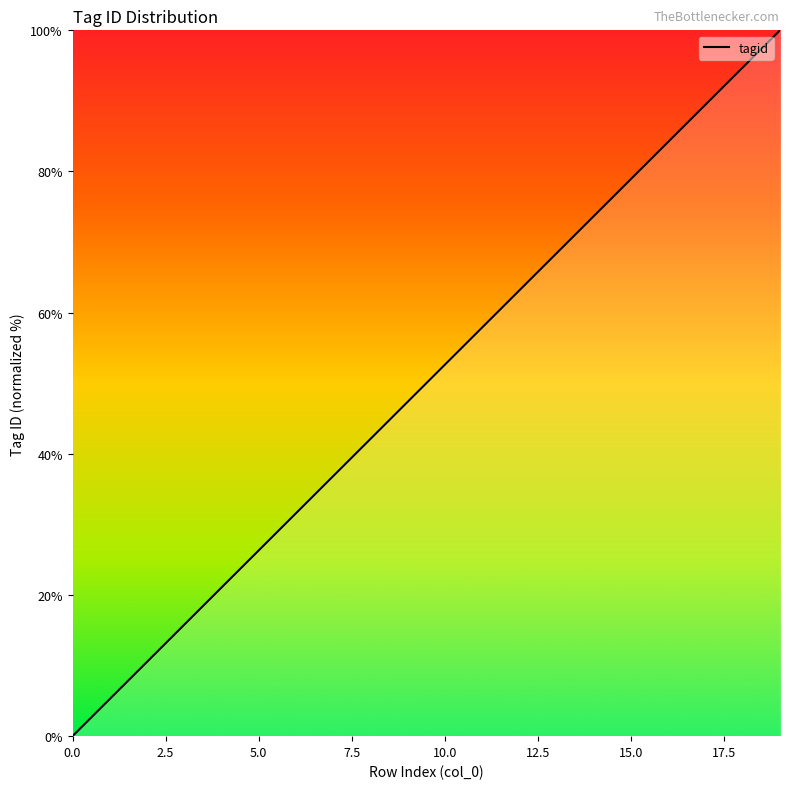

True or false: there are more than 0 points higher than both neighbors.

False